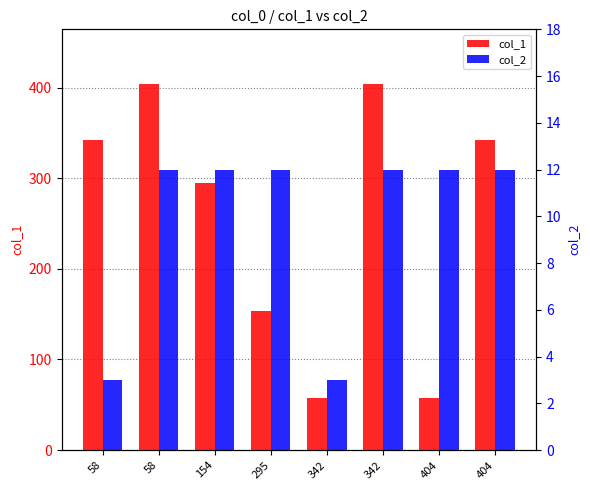

The value of col_2 at 342 is 12. True or false?

True